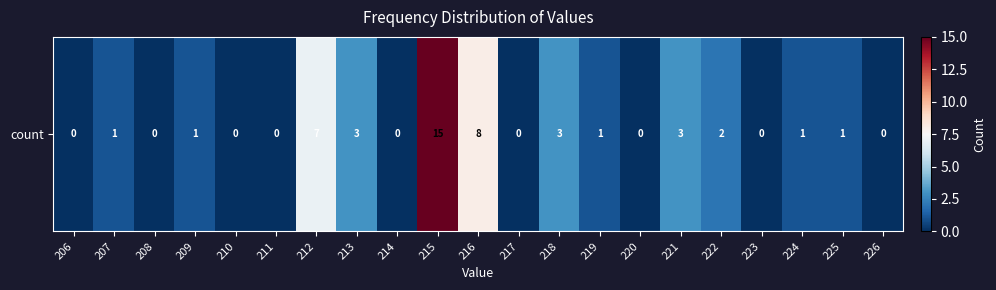

Rank the categories by value from lowest to highest.

206, 208, 210, 211, 214, 217, 220, 223, 226, 207, 209, 219, 224, 225, 222, 213, 218, 221, 212, 216, 215